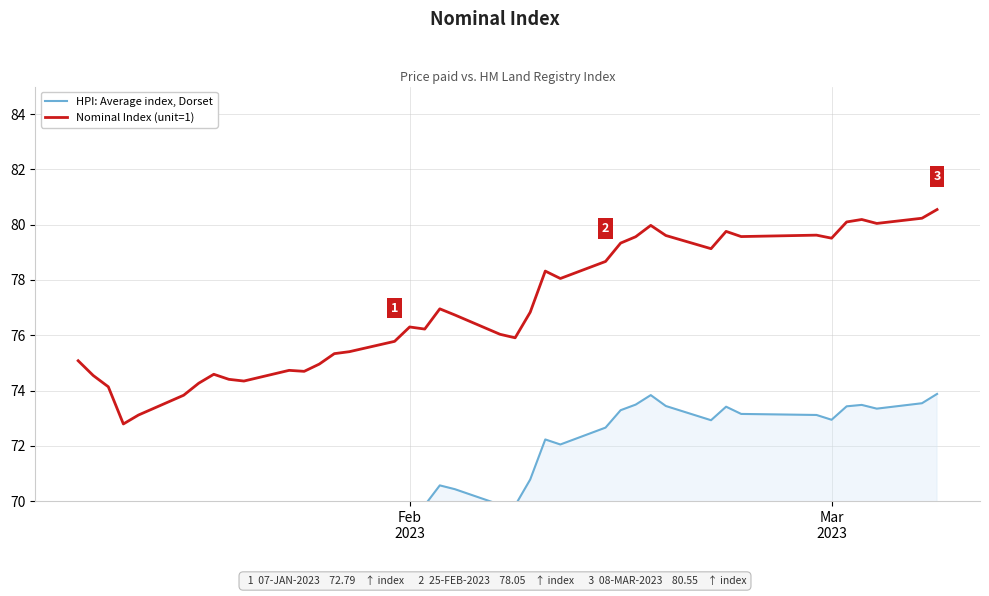

What is the difference between the maximum and minimum values in the HPI: Average index, Dorset series?

6.7